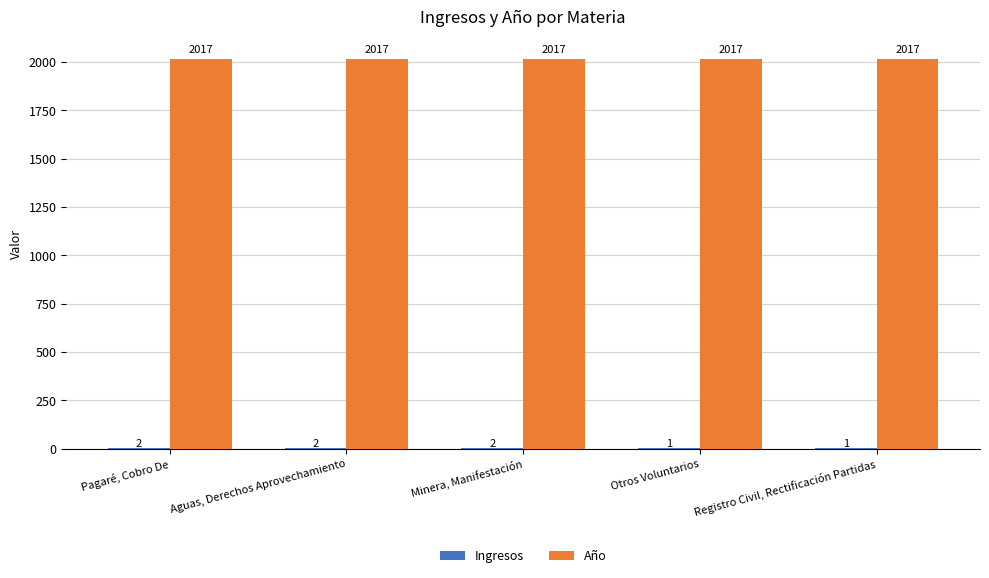

What is the maximum value for Año?

2017